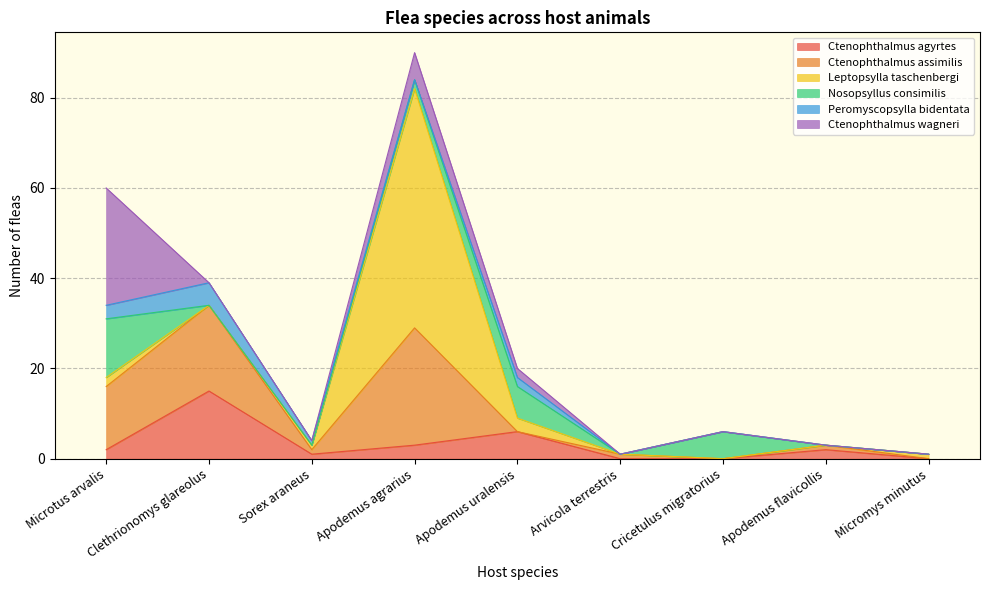

What is the total value across all series at Apodemus agrarius?

90